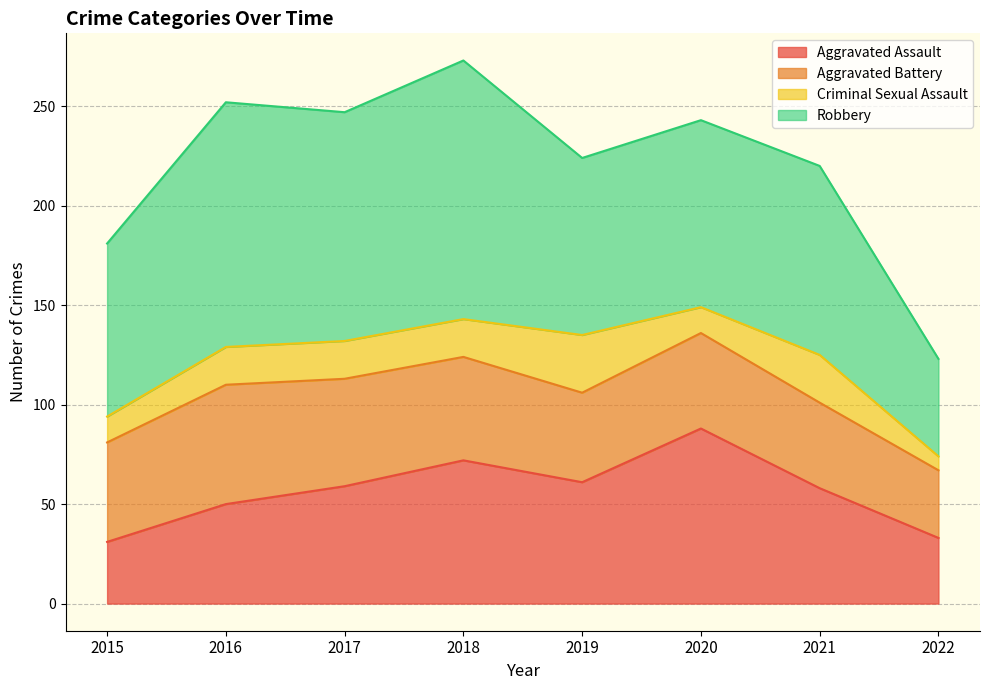

What is the greatest value displayed?

130